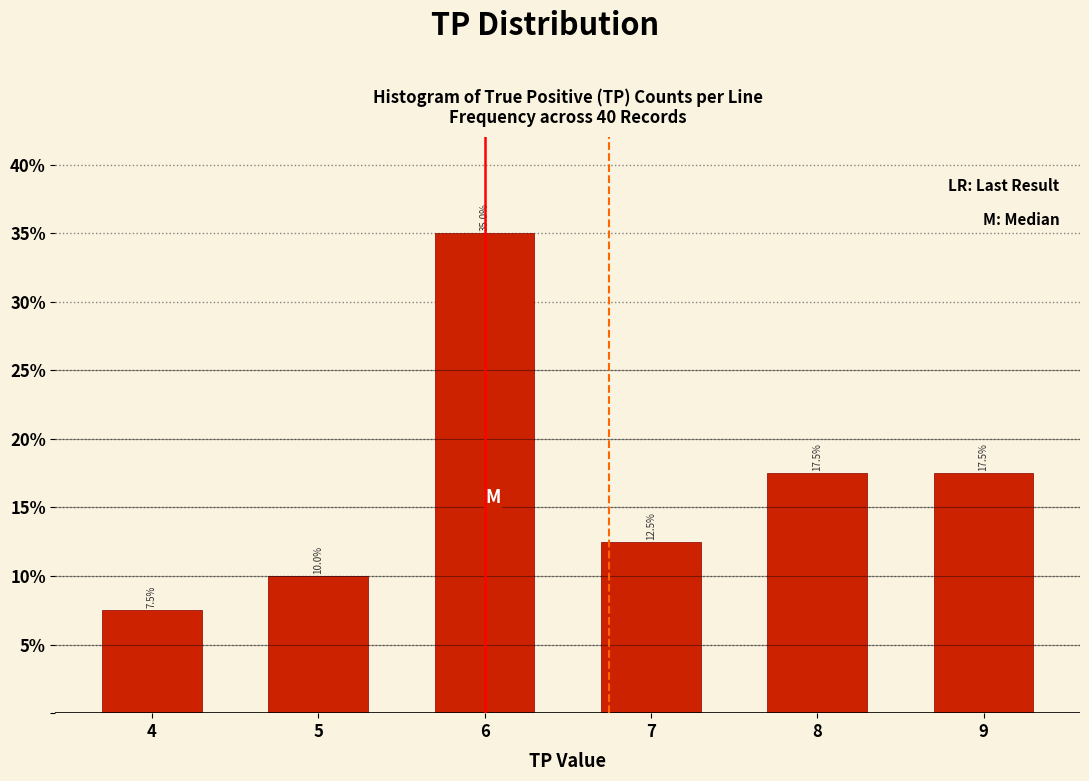

Reading left to right, what are all the values shown in this chart?

4=7.5	5=10.0	6=35.0	7=12.5	8=17.5	9=17.5